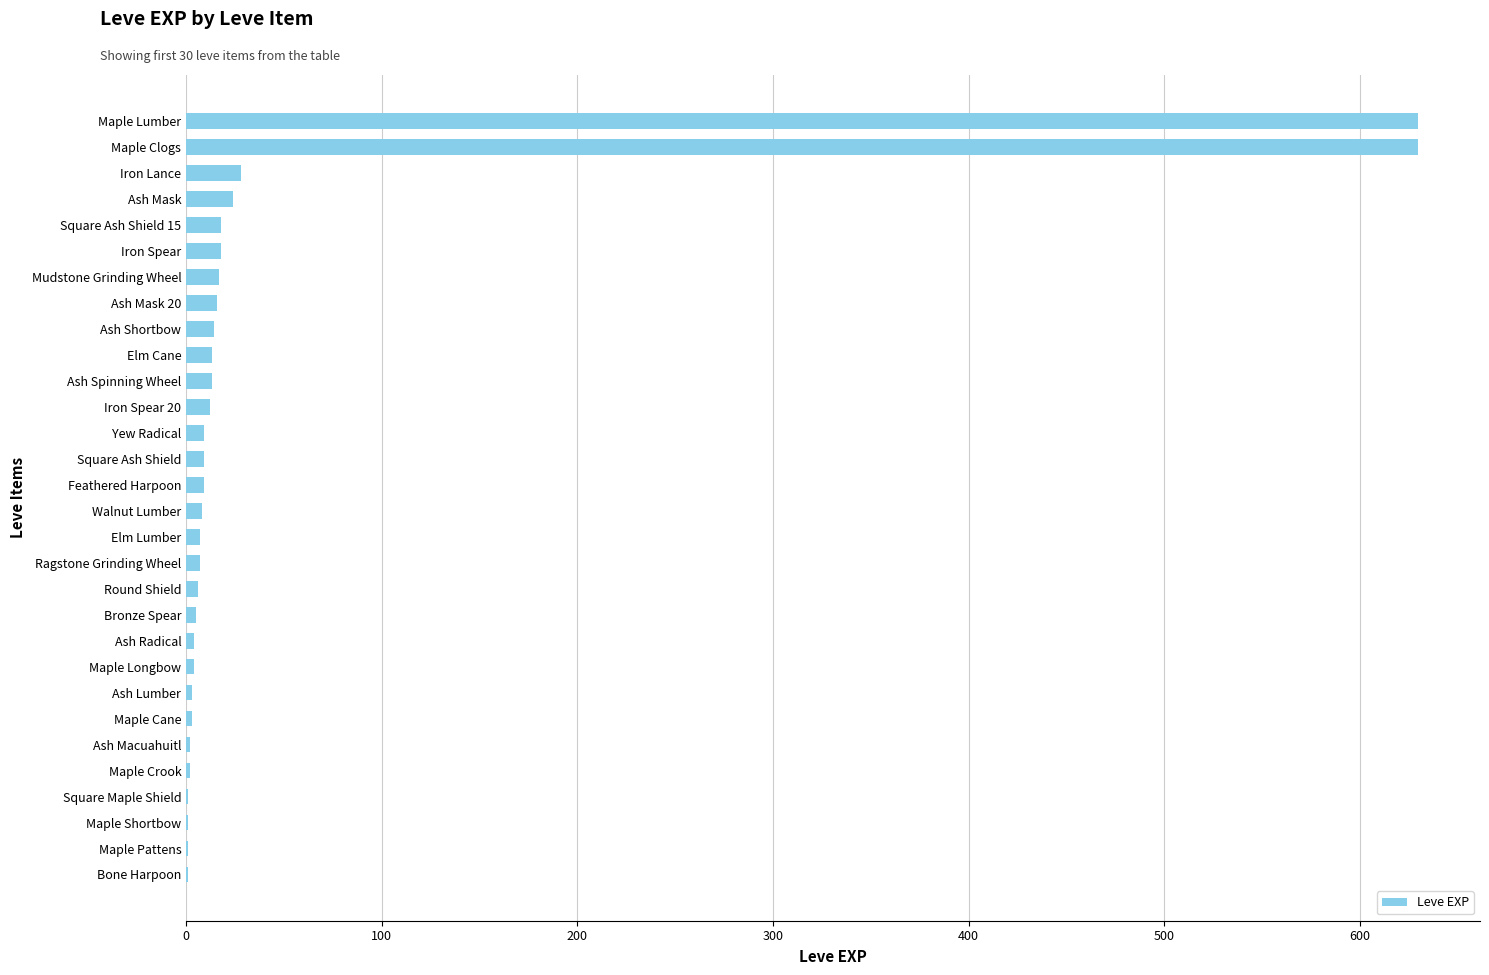

True or false: the data shows 630 at Maple Clogs.

True